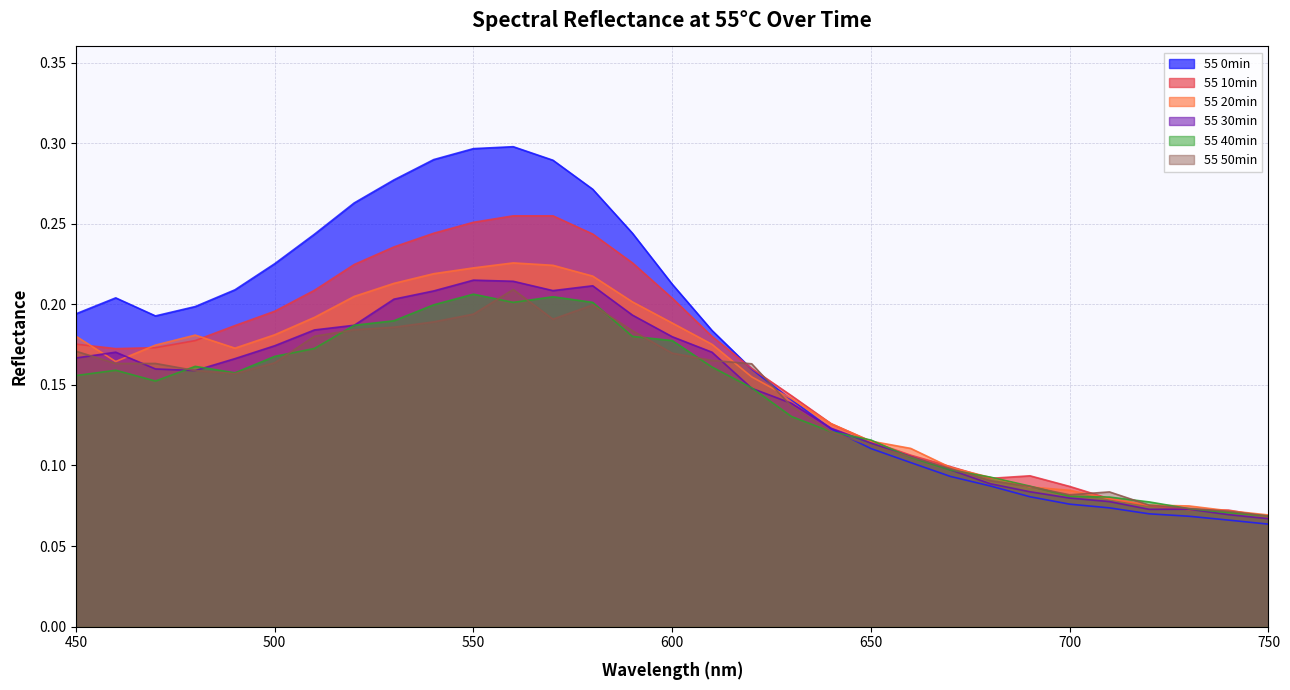

Rank the categories by 55 20min value from highest to lowest.

560, 570, 550, 540, 580, 530, 520, 590, 510, 600, 500, 480, 450, 610, 470, 490, 460, 620, 630, 640, 650, 660, 670, 680, 690, 700, 710, 720, 730, 740, 750